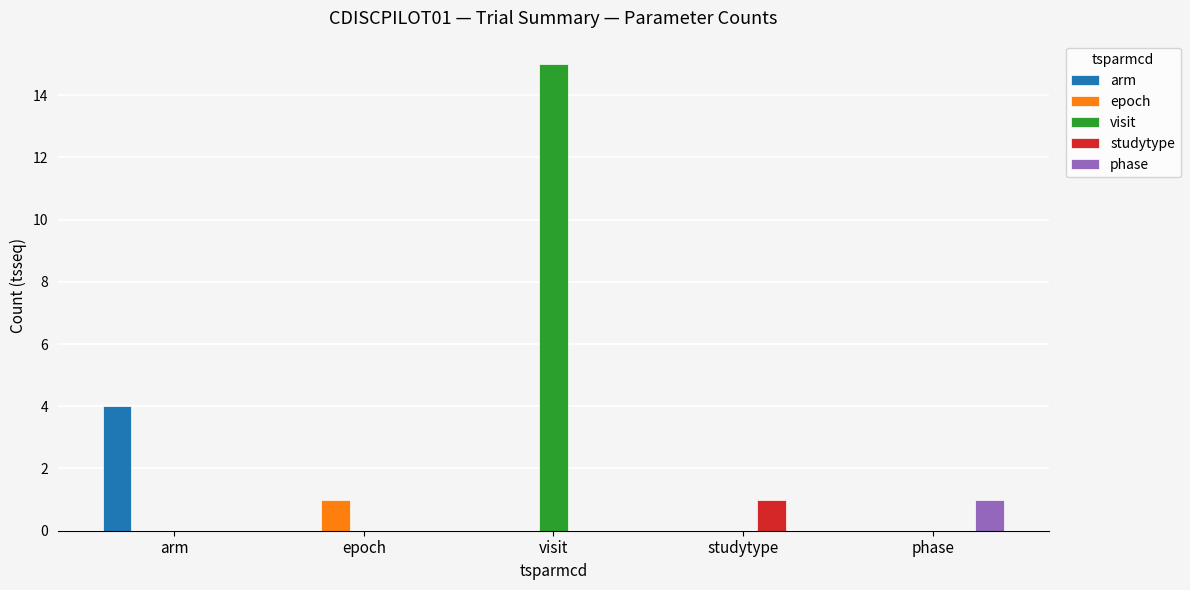

Reading left to right, what are all the values shown in this chart?

arm: 4	0	0	0	0
epoch: 0	1	0	0	0
visit: 0	0	15	0	0
studytype: 0	0	0	1	0
phase: 0	0	0	0	1